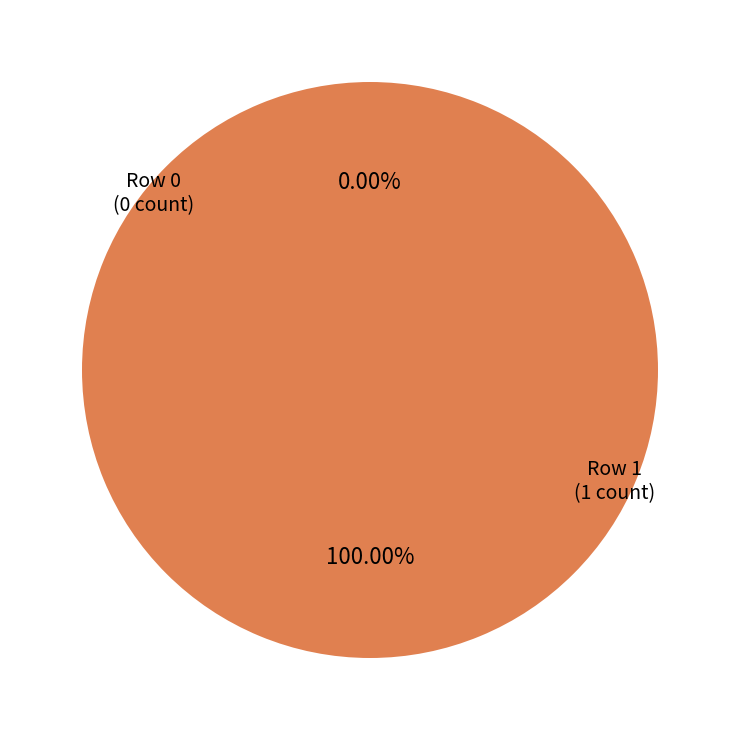

Is there a majority slice in this chart?

Yes